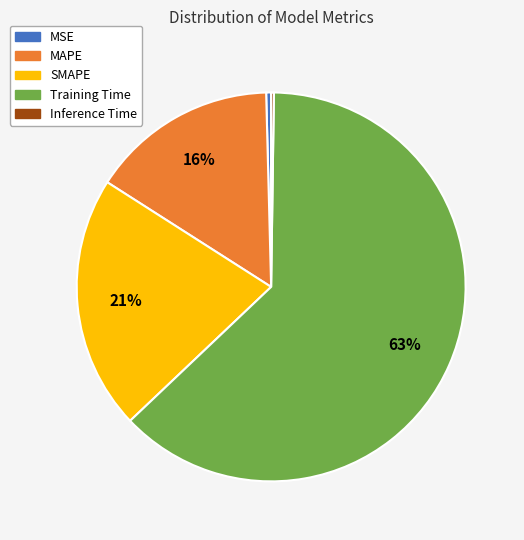

Does Training Time account for over 50% of the chart?

Yes